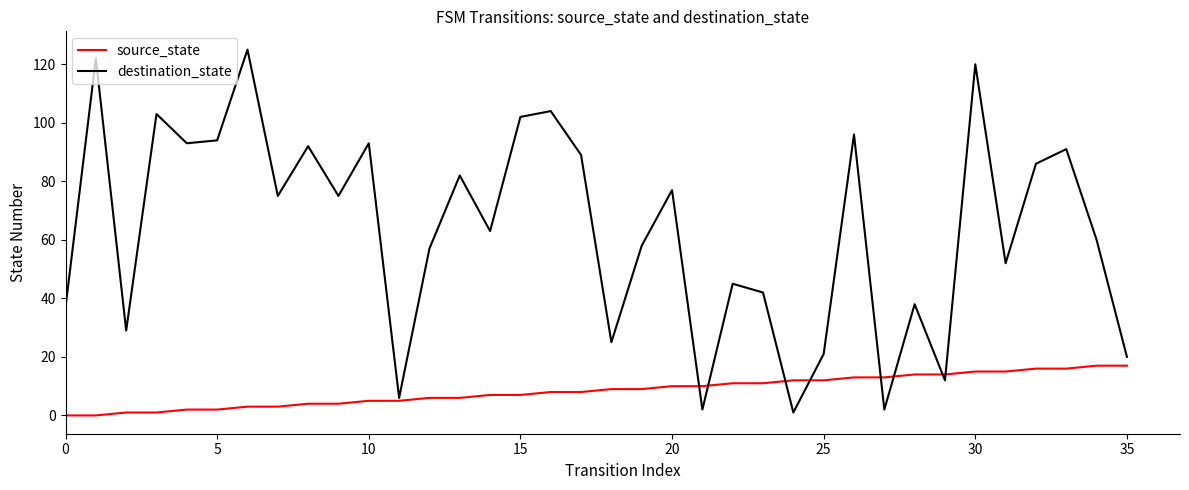

What is the difference between the maximum and minimum values in the source_state series?

17